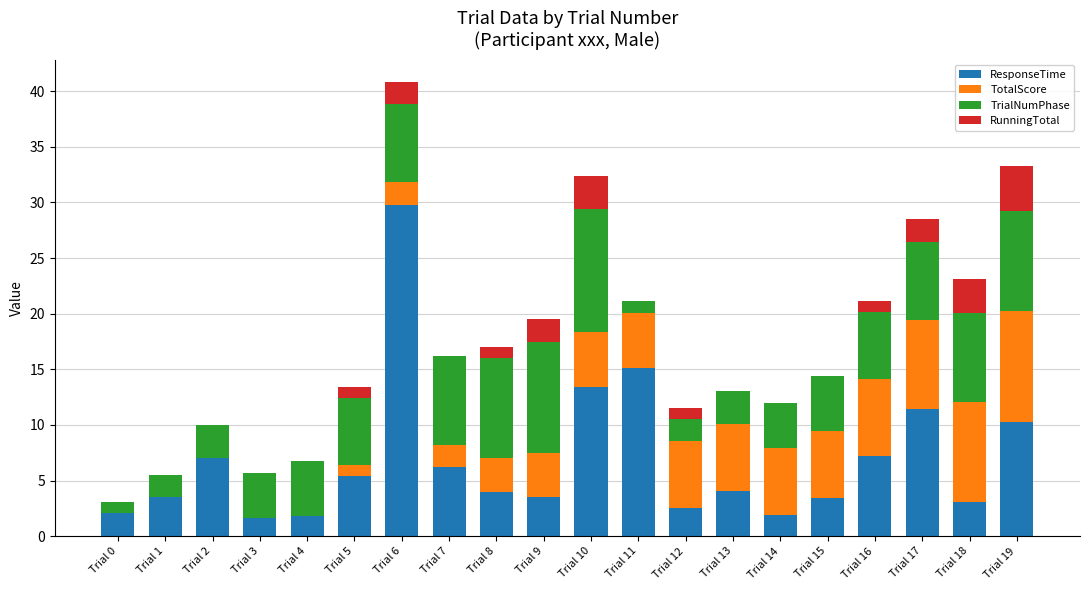

What is the total value across all series at Trial 12?

11.5